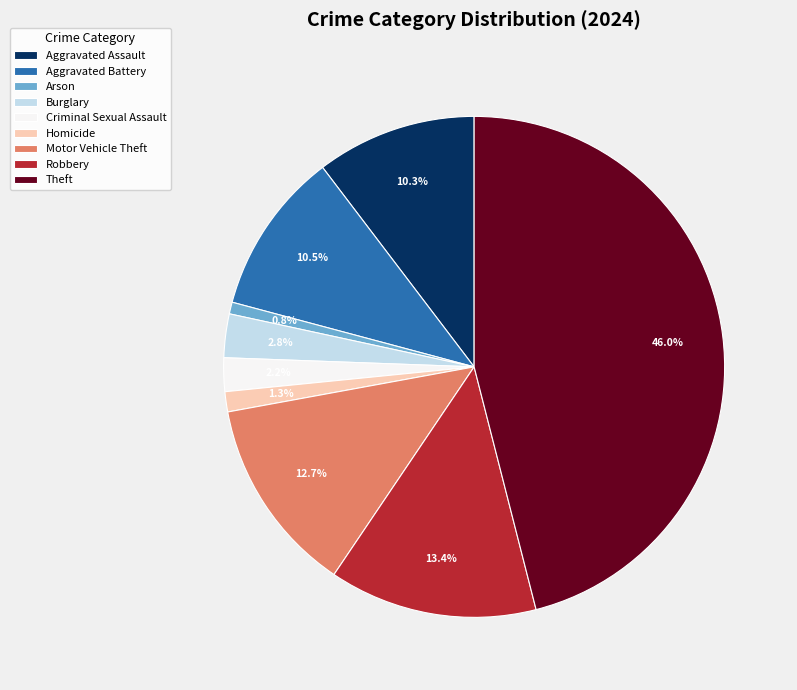

What percentage do Arson and Aggravated Battery together represent?

11.3%